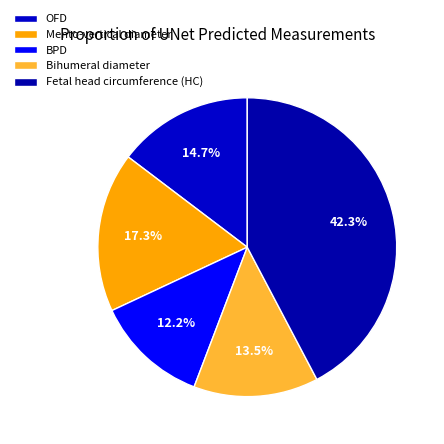

How many slices are in this pie chart?

5